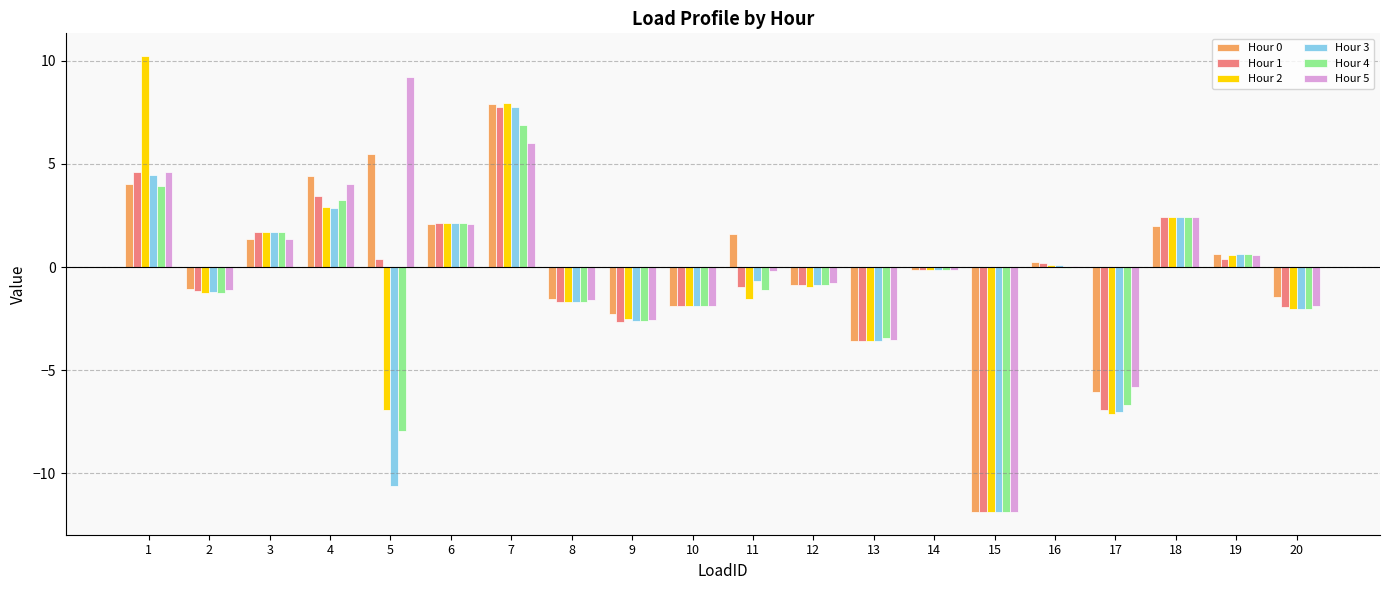

What is the sum of all Hour 1 values?

-10.7